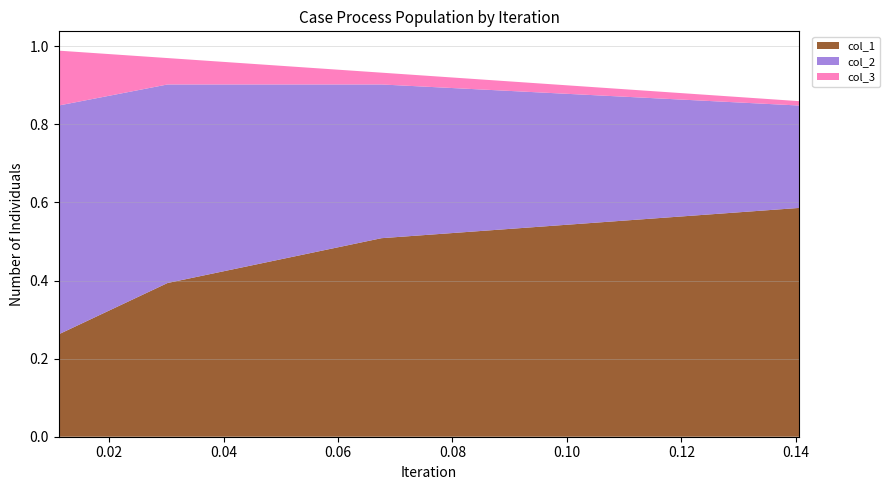

Reading left to right, extract all data points from this chart.

col_1: 0.1405955981739018=0.6	0.06759125516067595=0.5	0.030225618761779805=0.4	0.011195107841108309=0.3
col_2: 0.1405955981739018=0.3	0.06759125516067595=0.4	0.030225618761779805=0.5	0.011195107841108309=0.6
col_3: 0.1405955981739018=0.0	0.06759125516067595=0.0	0.030225618761779805=0.1	0.011195107841108309=0.1